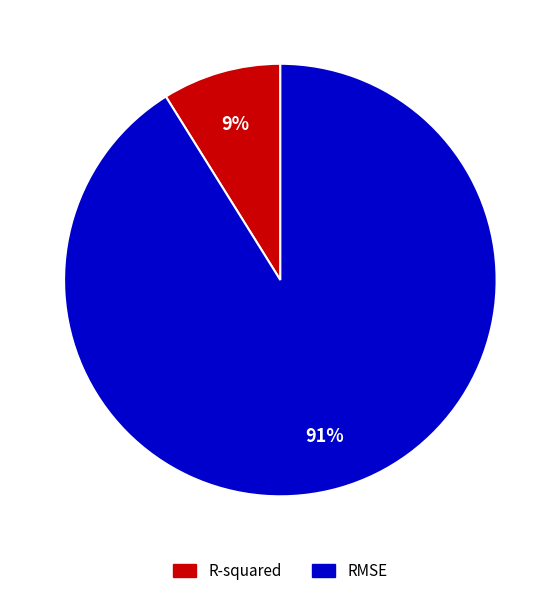

Is the sum of RMSE and R-squared greater than half?

Yes